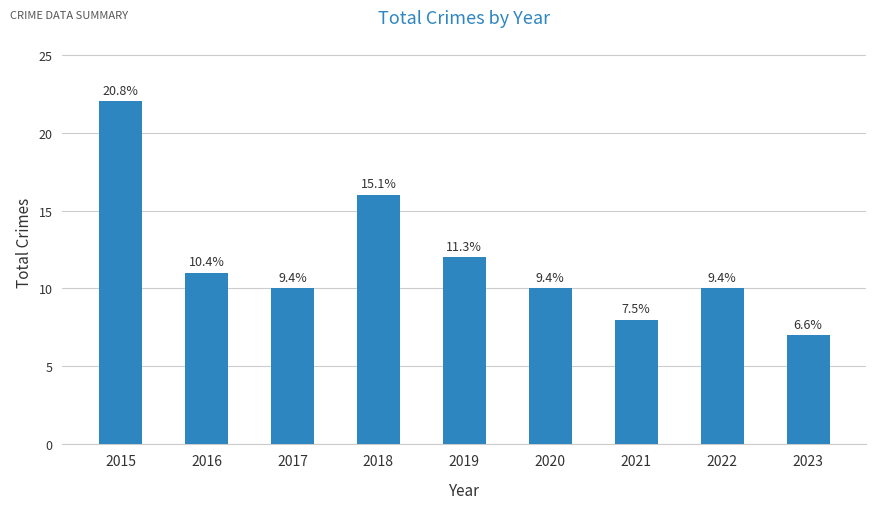

Where does the data first go above 10?

2015